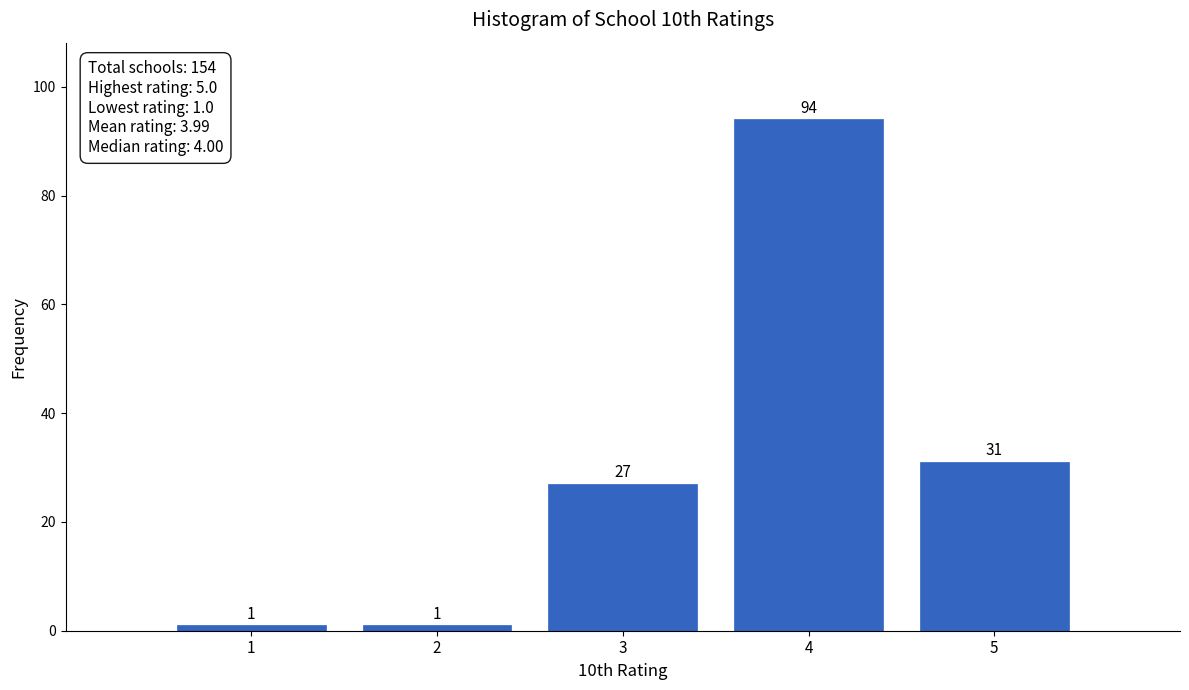

Reading left to right, what are all the values shown in this chart?

1	1	27	94	31